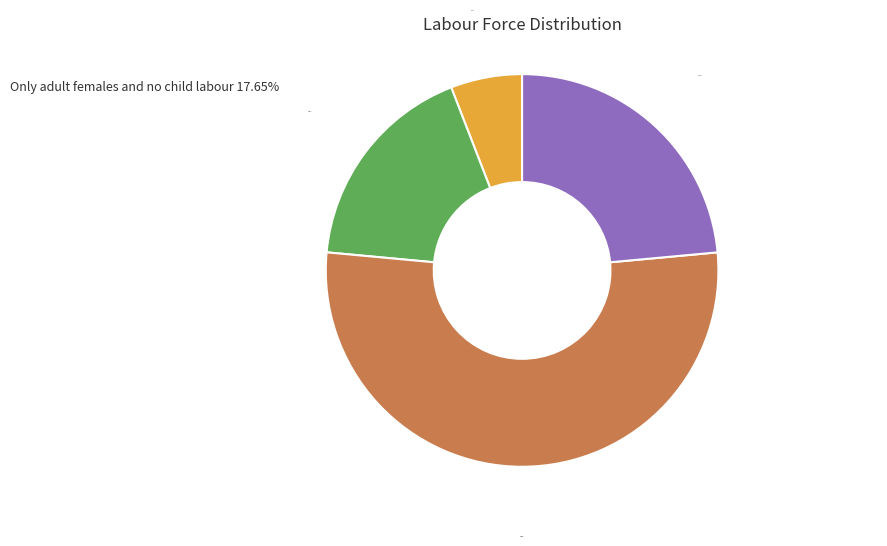

What percentage is NOT represented by Others?

47.1%